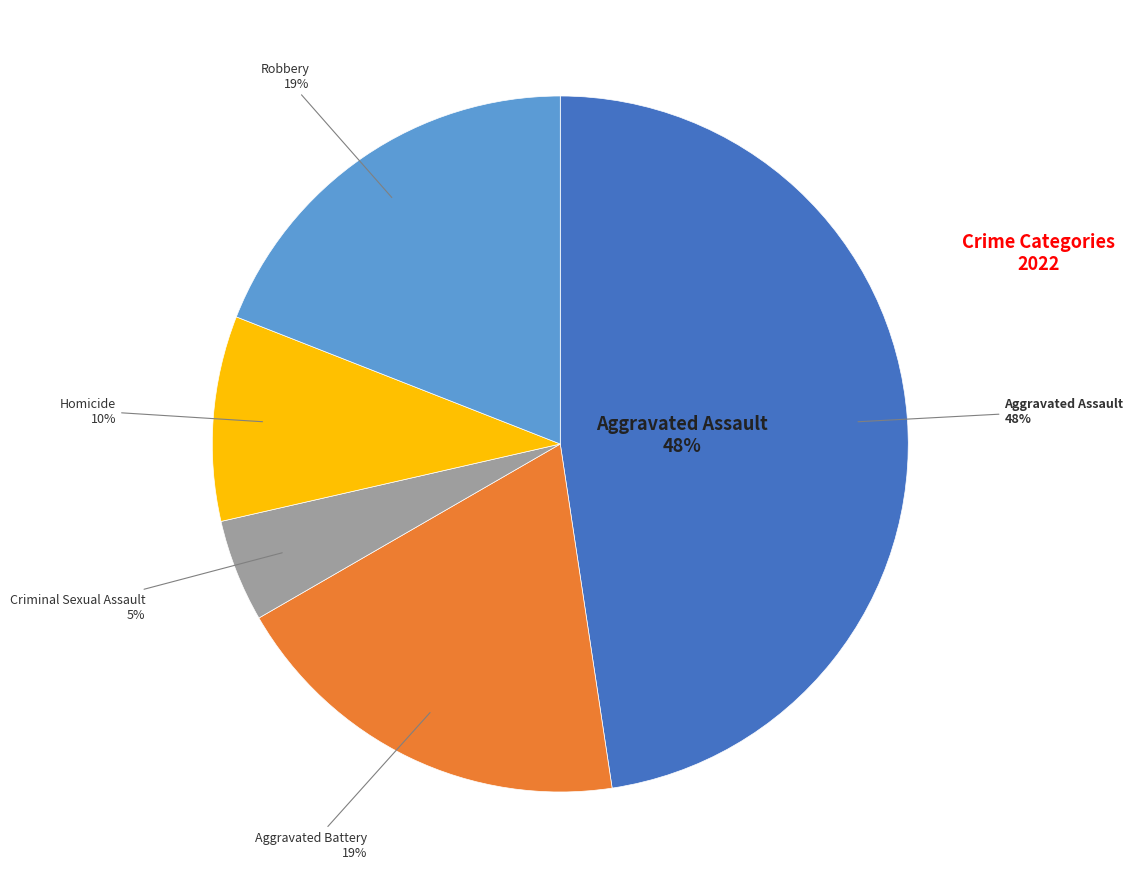

Between Criminal Sexual Assault and Homicide, which is larger?

Homicide